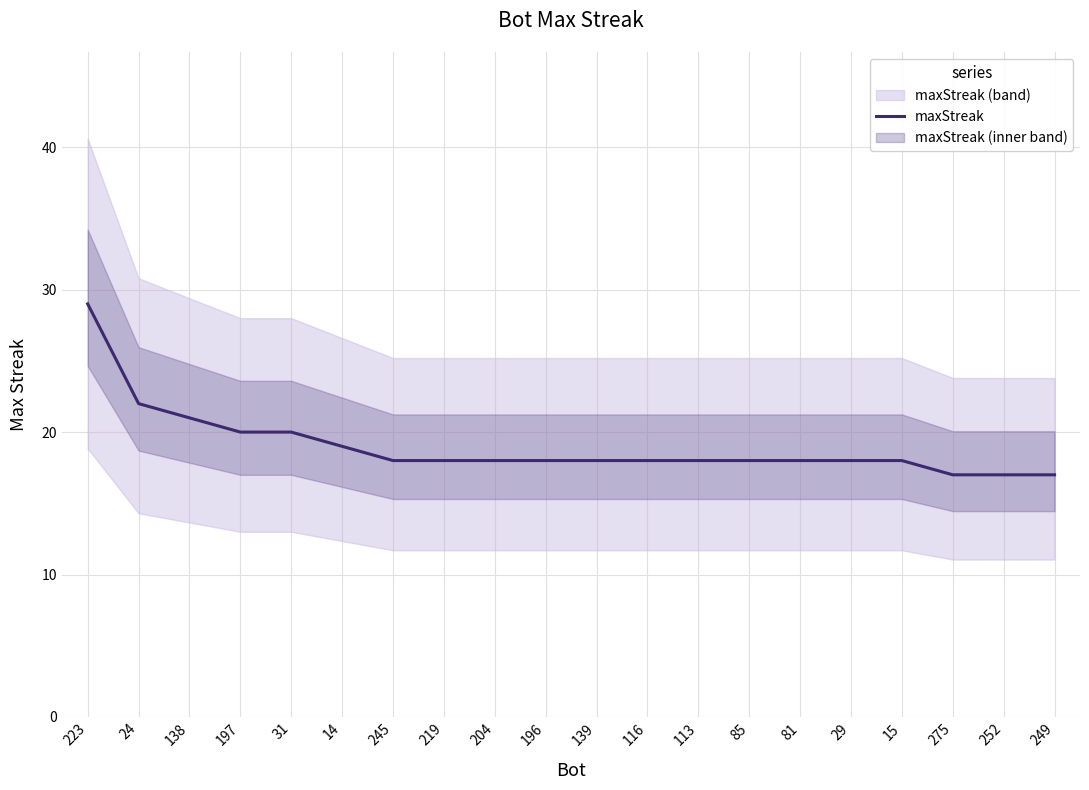

What is the sum of all values?

380